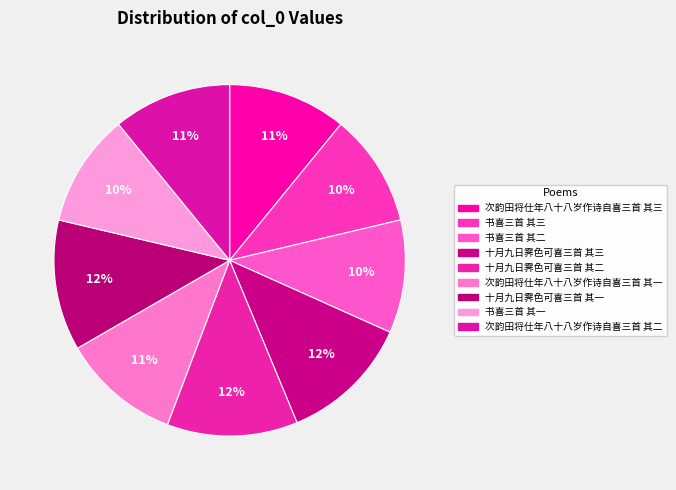

To the nearest percent, what is the average slice percentage?

11%